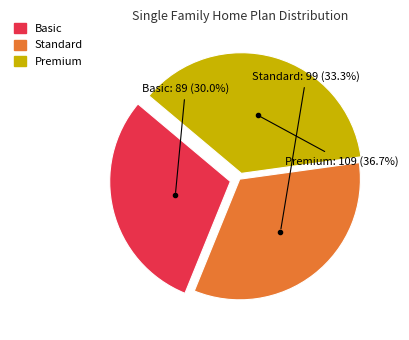

Is it true that Standard is 33% of the pie?

True